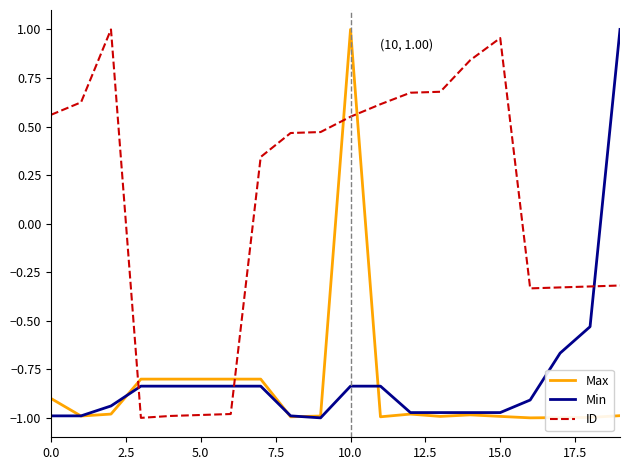

Which series has the largest total across all categories?

ID